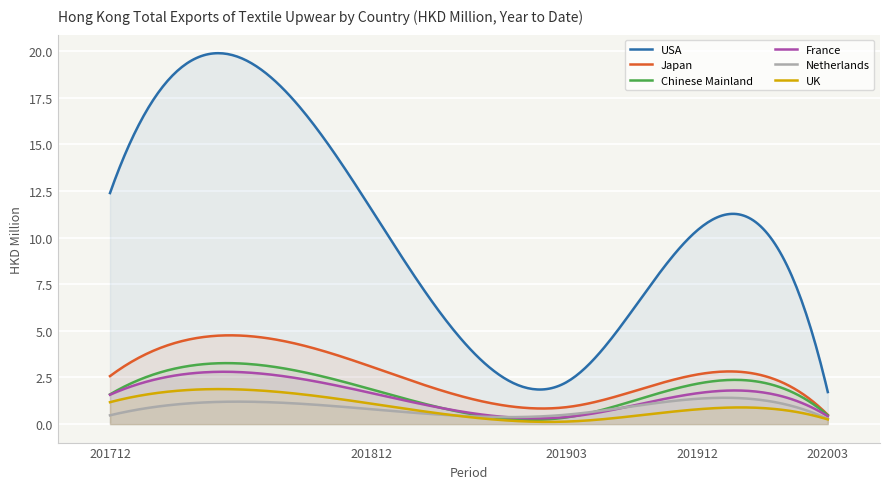

True or false: Netherlands has a value of 0.5 at 202003.

False